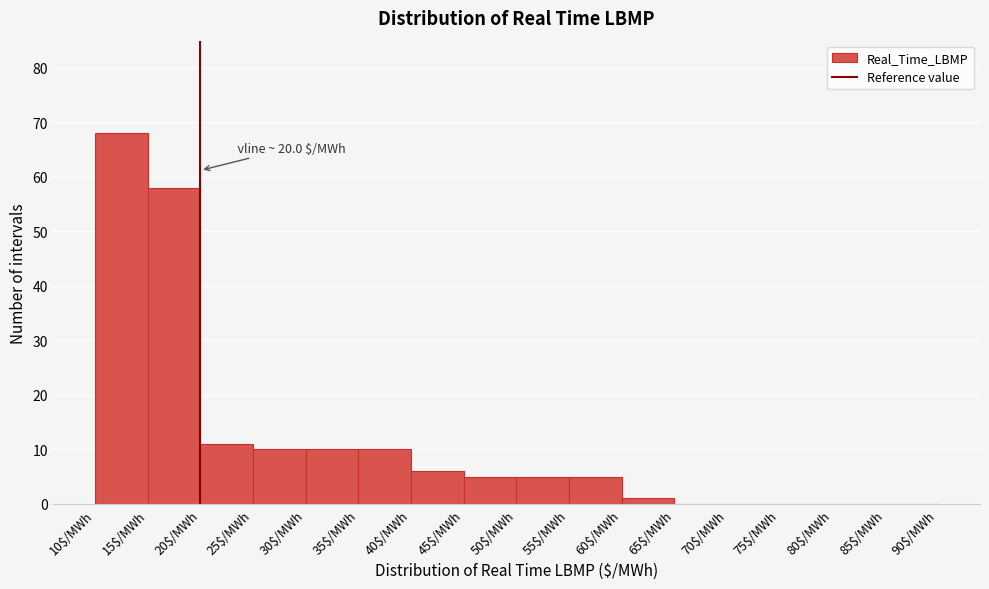

Over which range of the x-axis is the bar tallest?

10 to 15